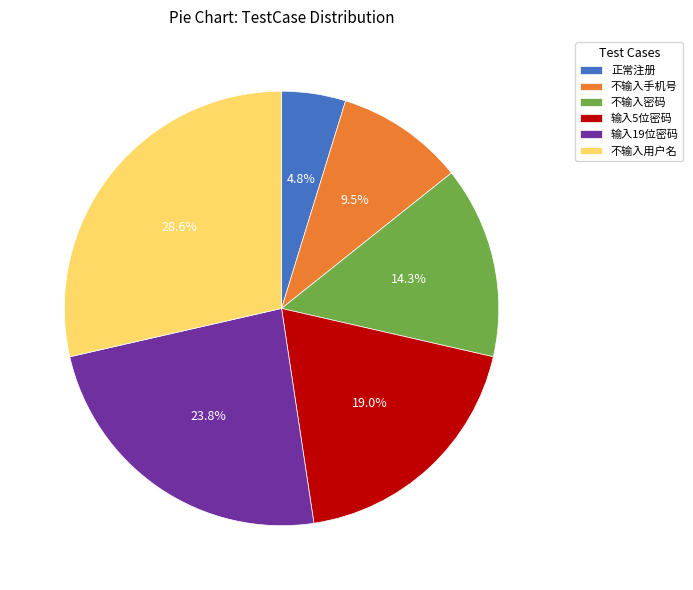

To the nearest percent, what is the difference between the 不输入密码 and 输入5位密码 slice percentages?

5%